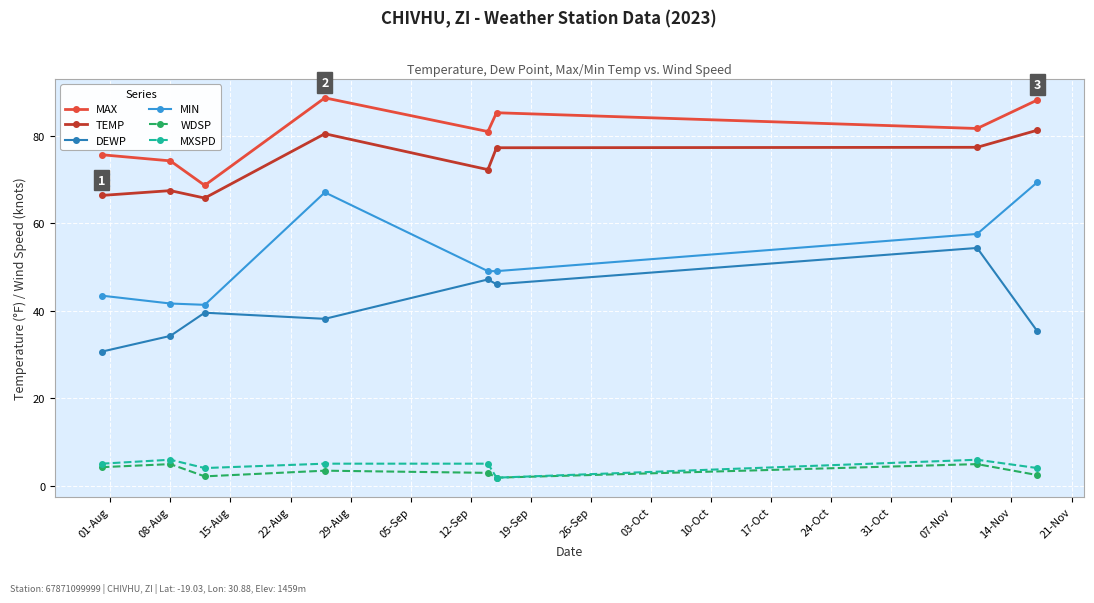

How many data points in DEWP are less than 39?

4